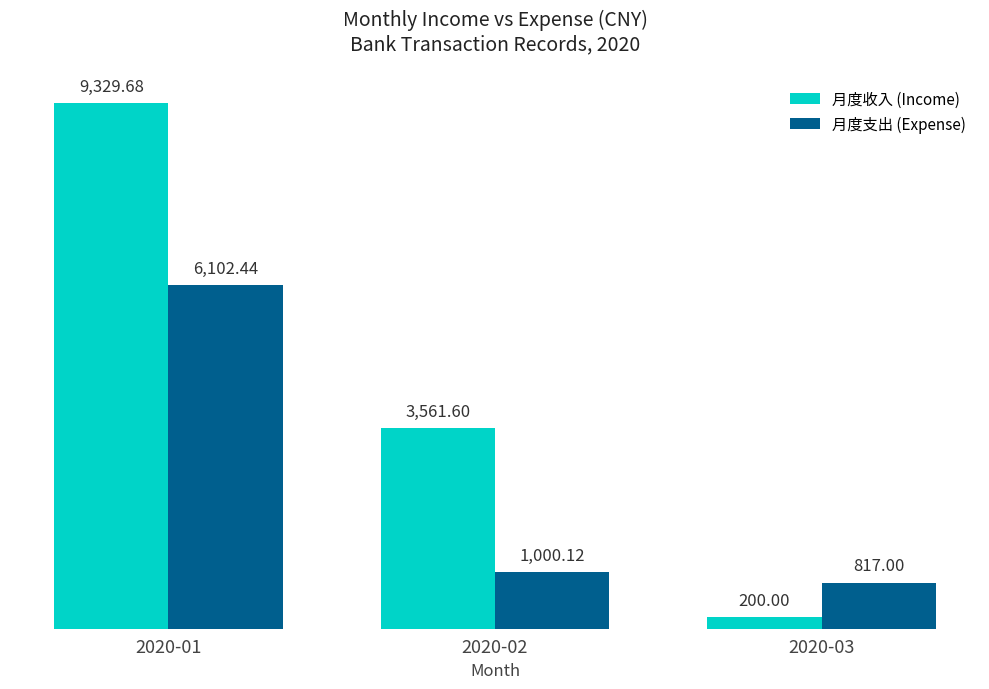

What are all the series names shown in the legend?

月度收入 (Income), 月度支出 (Expense)